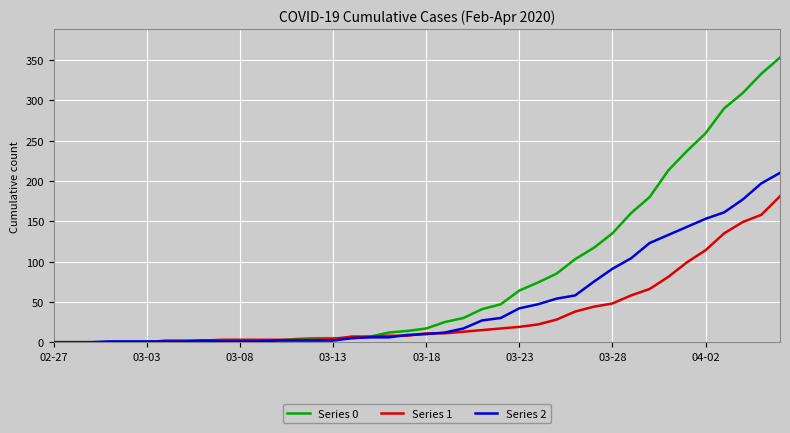

Which series has the largest total across all categories?

Series 0